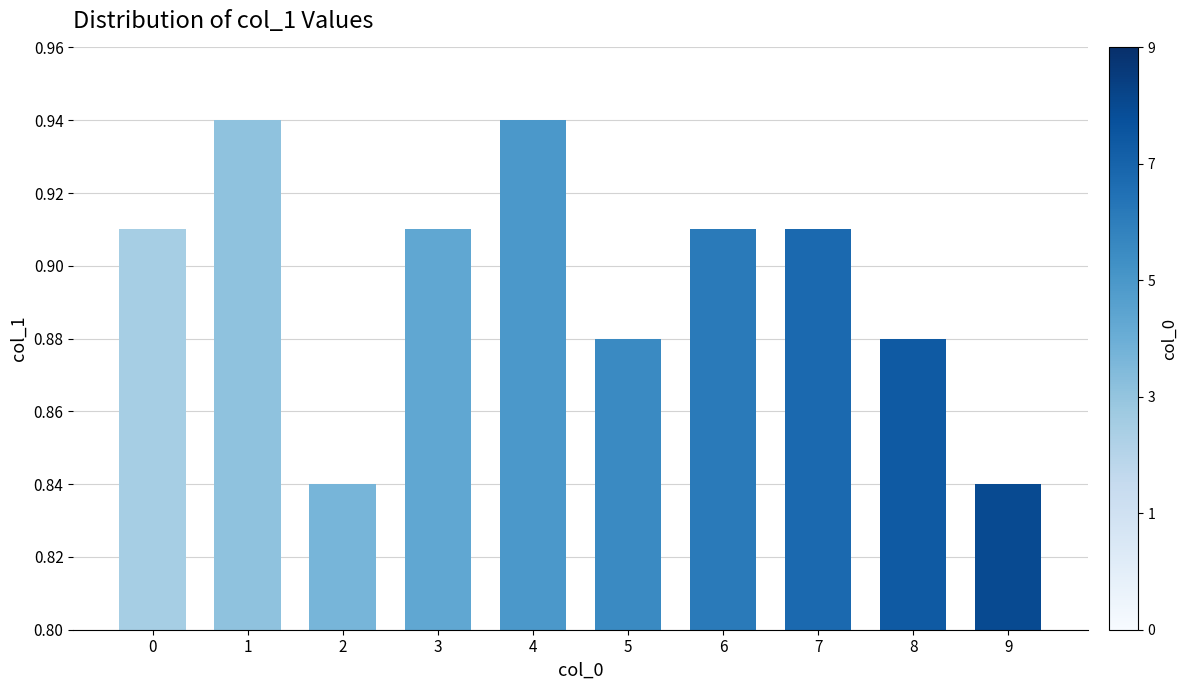

How many values are between 0 and 1?

10